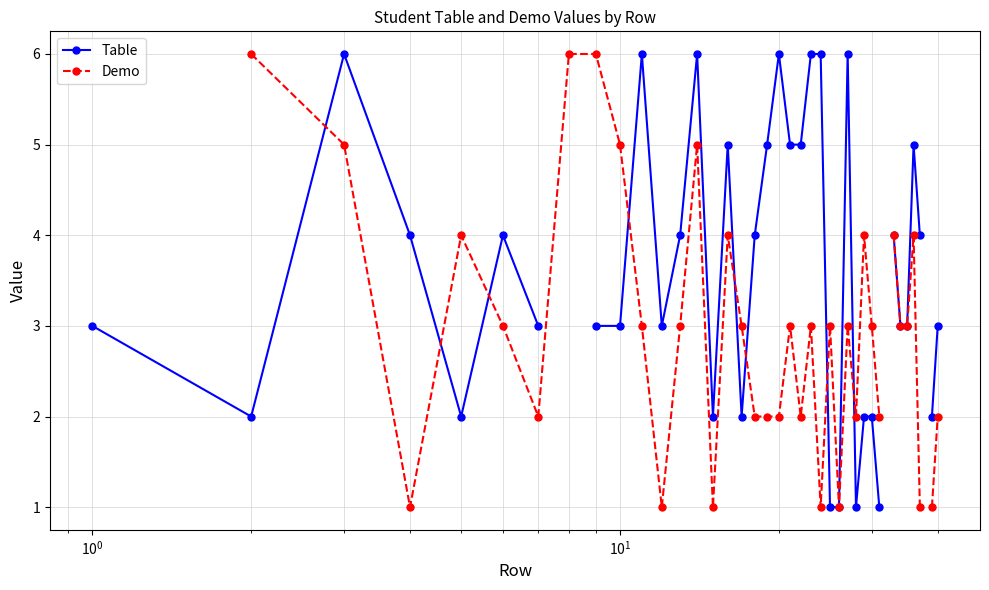

How many intersections are there between Demo and Table?

8